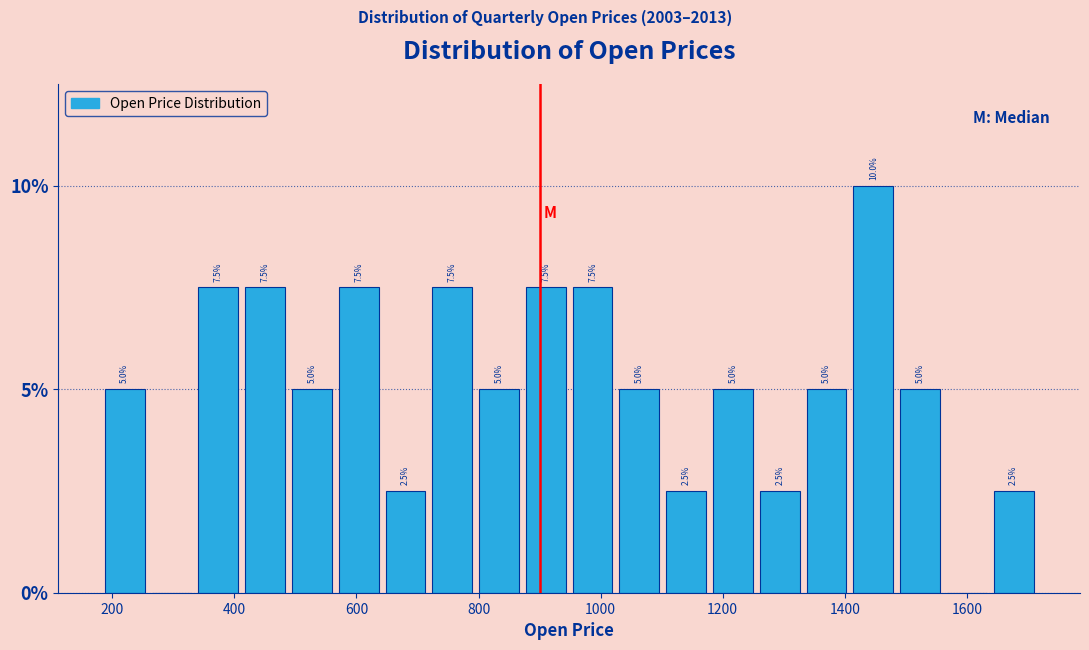

Around what value on the x-axis is the tallest bar? Give the approximate position of its centre, as read against the axis.

1440